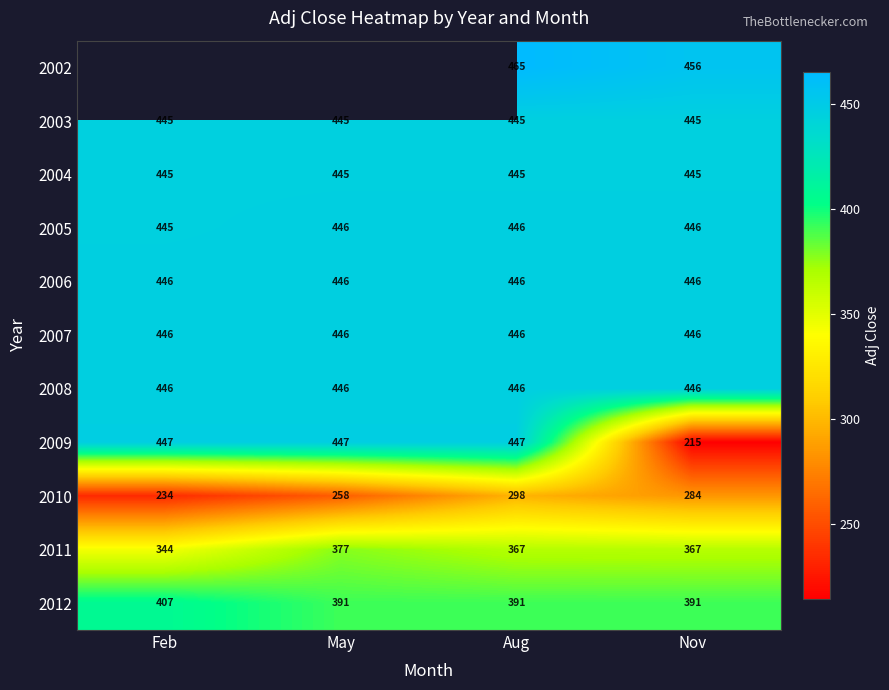

Is the value of 2011 at Nov greater than the value of 2012 at Aug?

No